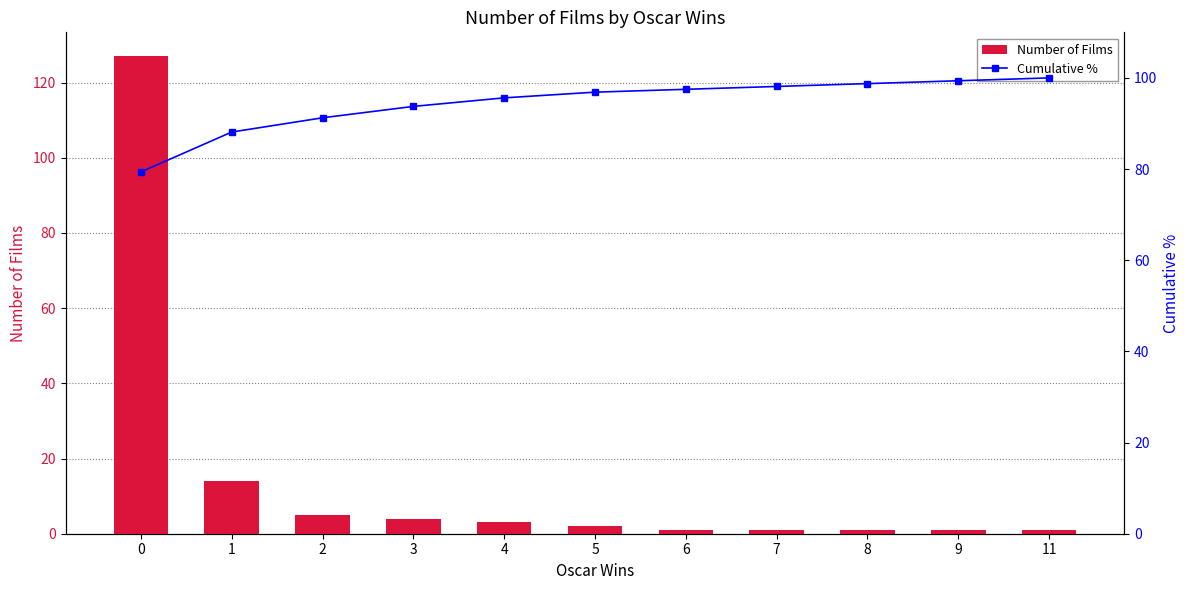

Which category has the lowest value across all series?

6